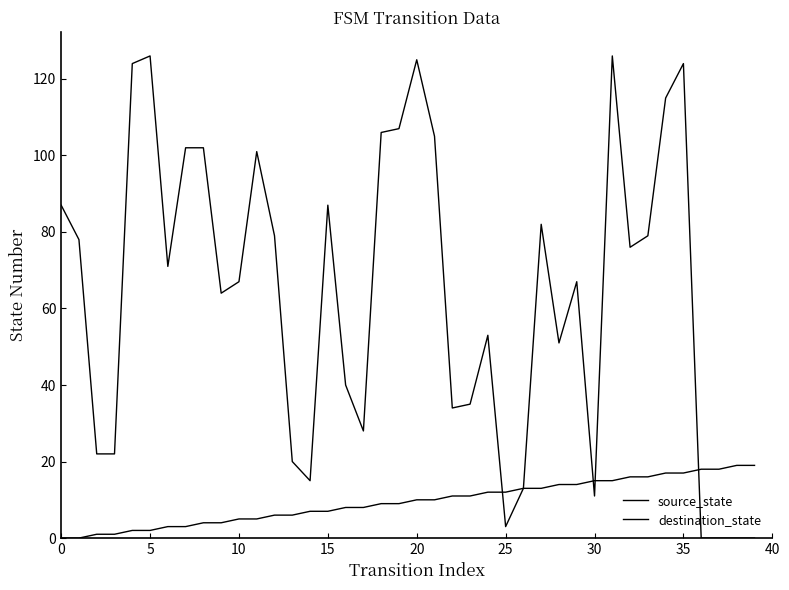

Between which two adjacent categories do source_state and destination_state first intersect?

24 and 25